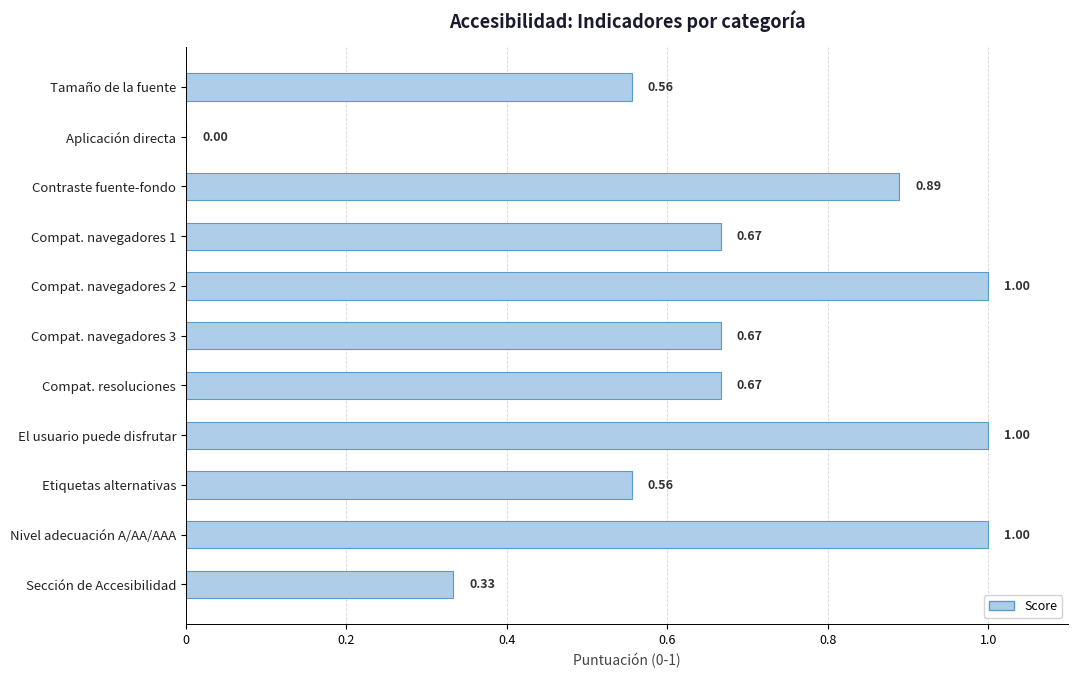

How many values are between 0 and 1?

11